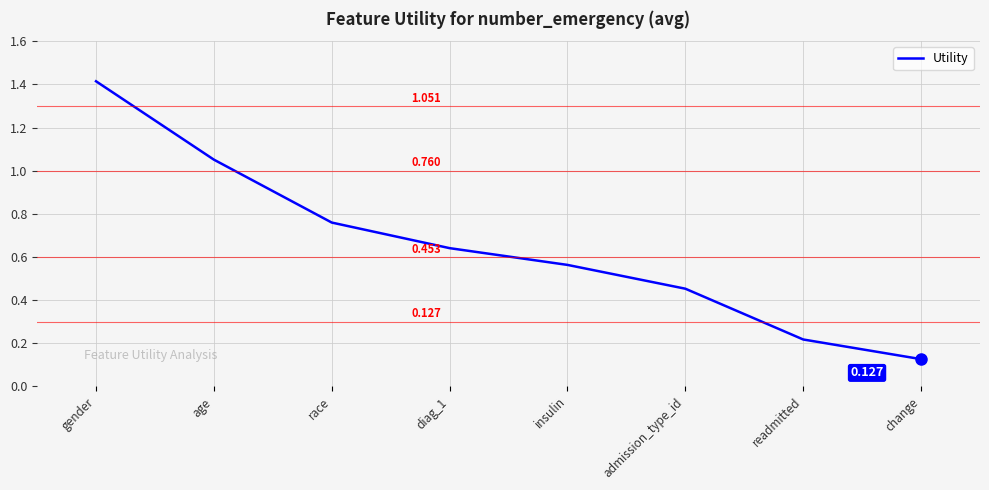

Is it true that the value at admission_type_id is 0.7?

False